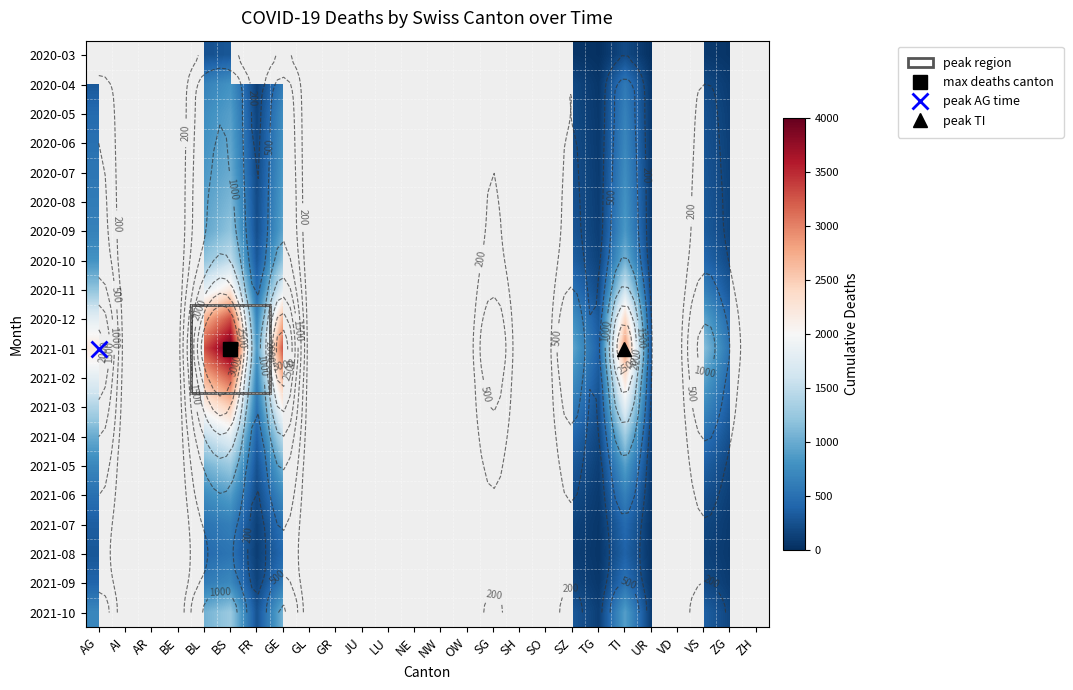

What is the total value across all series at SZ?

7133.0